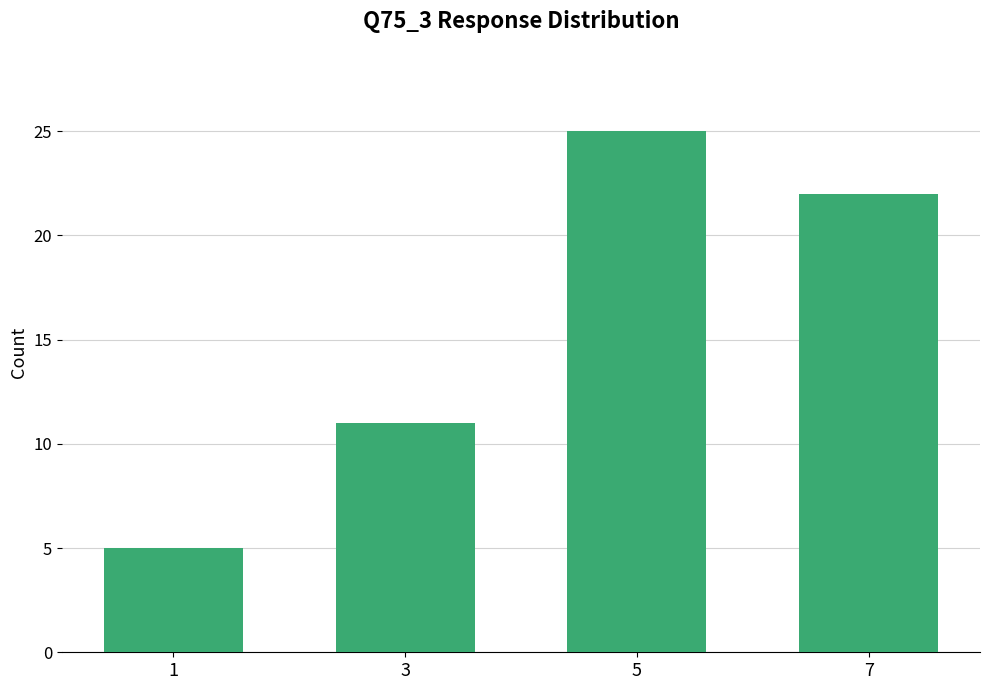

At which label is the value closest to 15?

3